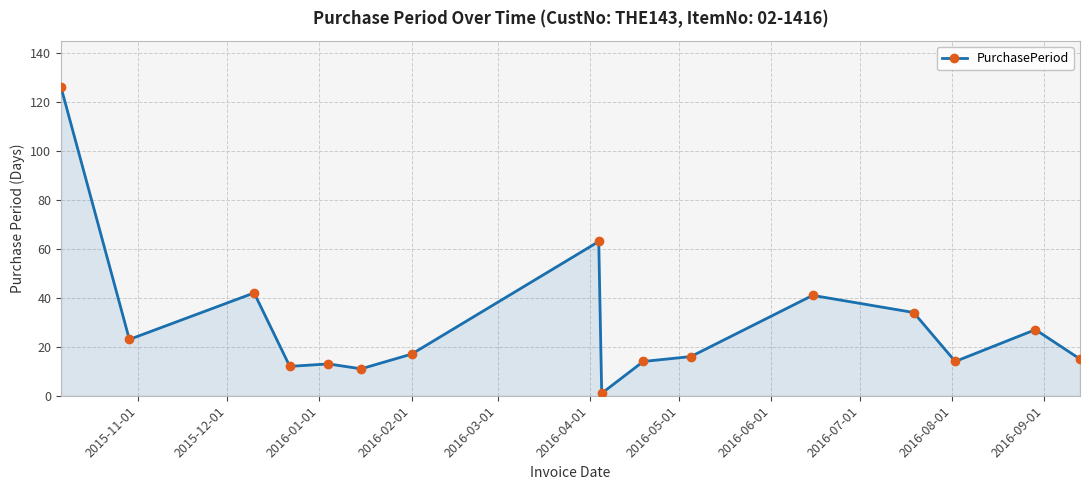

What is the difference between the maximum and minimum values?

125